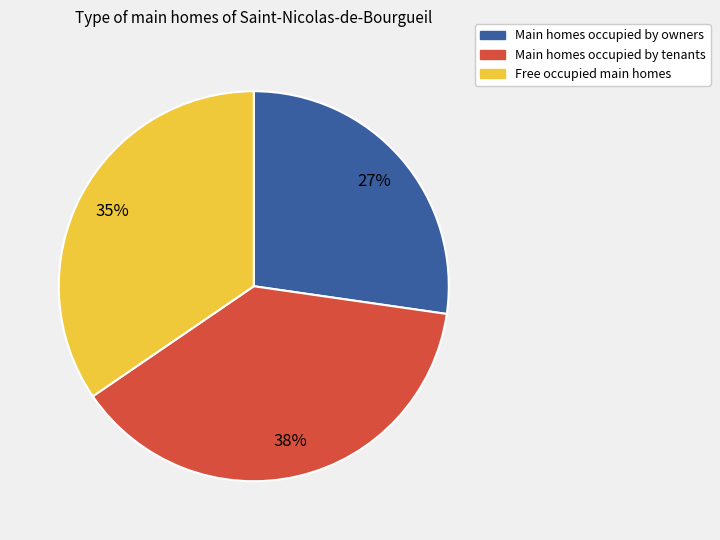

To the nearest percent, what is the difference between the Main homes occupied by owners and Main homes occupied by tenants slice percentages?

11%